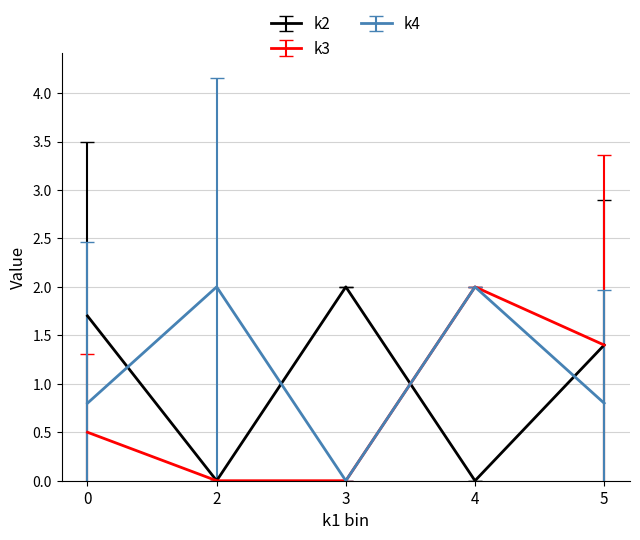

What is the maximum value for k2?

2.0